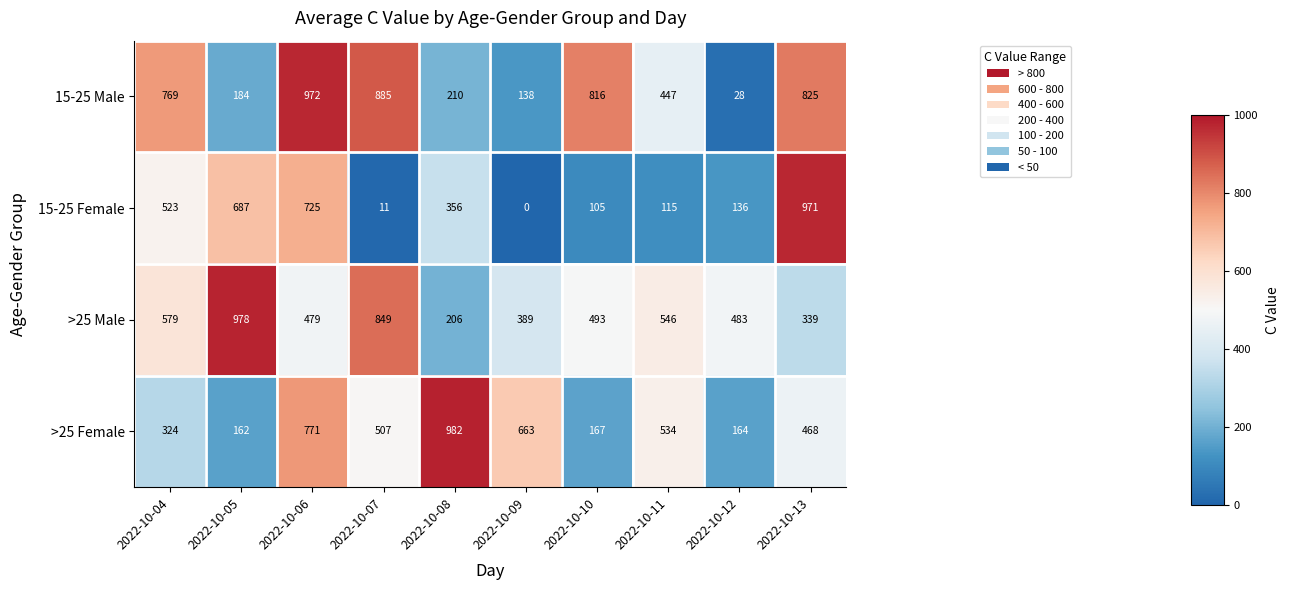

Is it true that >25 Female equals 1115 at 2022-10-09?

False